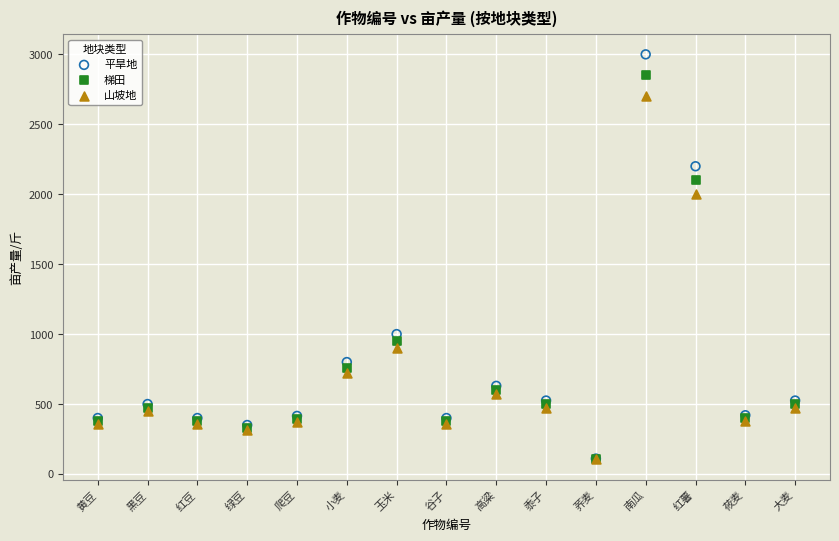

Across all series, what Y value is closest to 1552?

2000